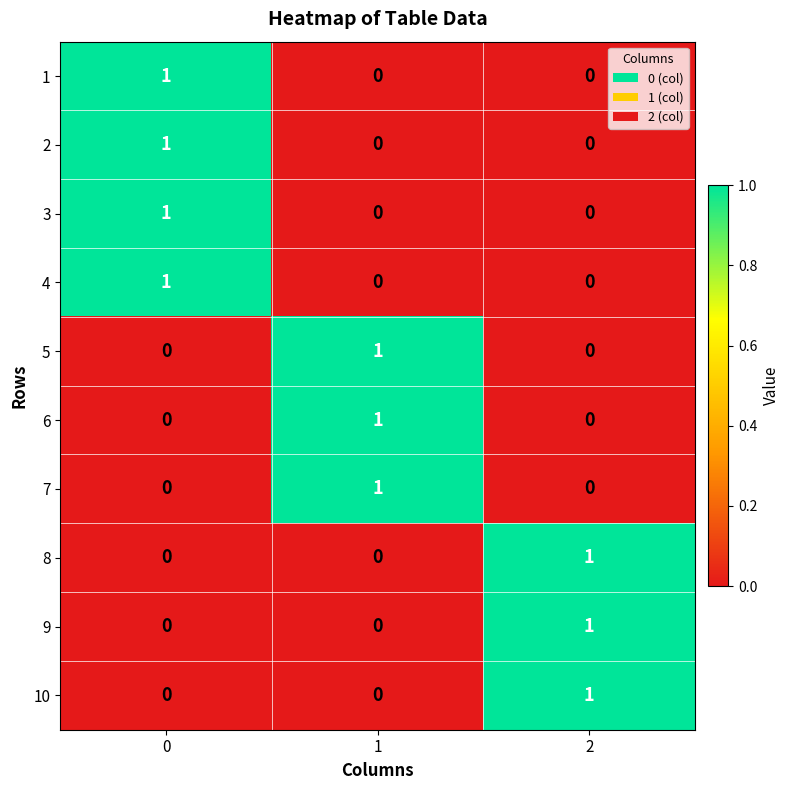

How many distinct data groups are displayed?

10